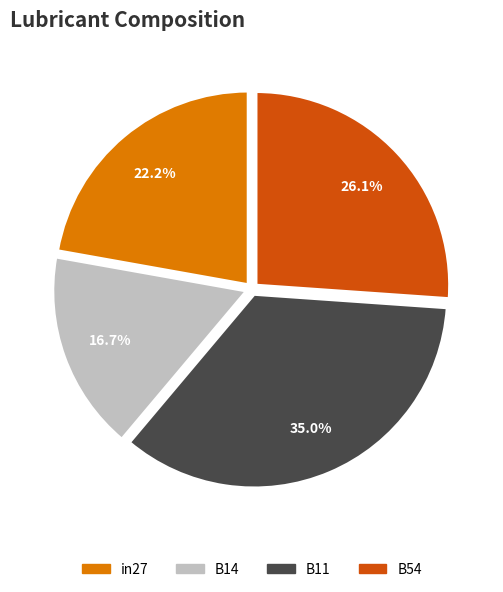

Which has a higher value, in27 or B54?

B54